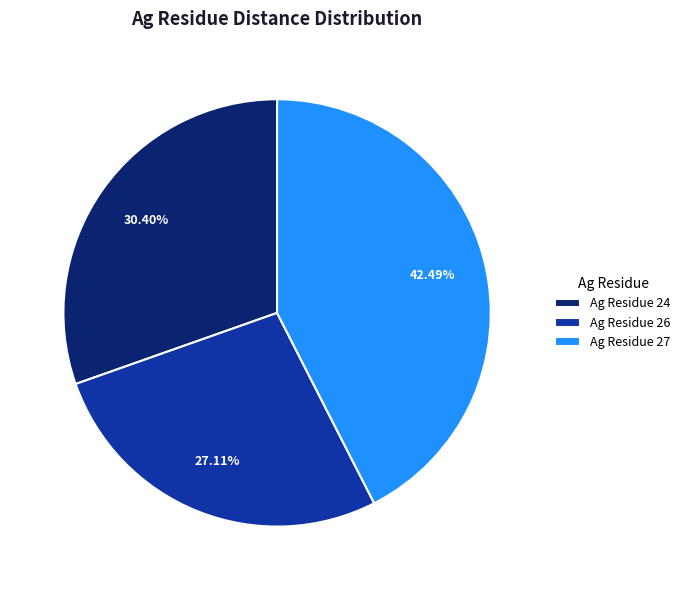

Between Ag Residue 27 and Ag Residue 24, which is larger?

Ag Residue 27